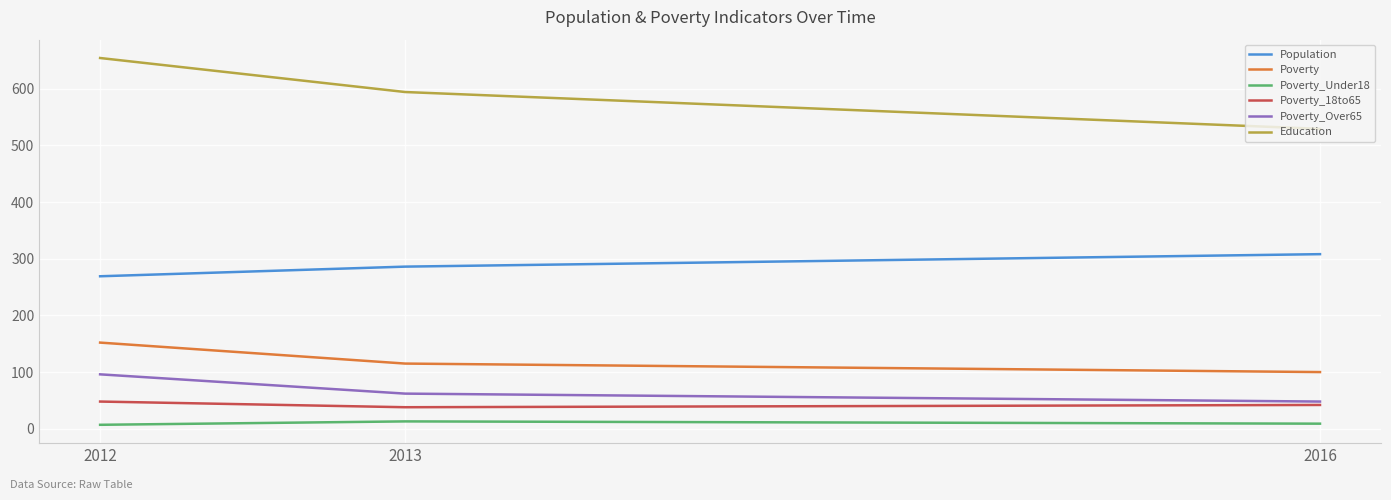

At how many categories does at least one series exceed 324?

3